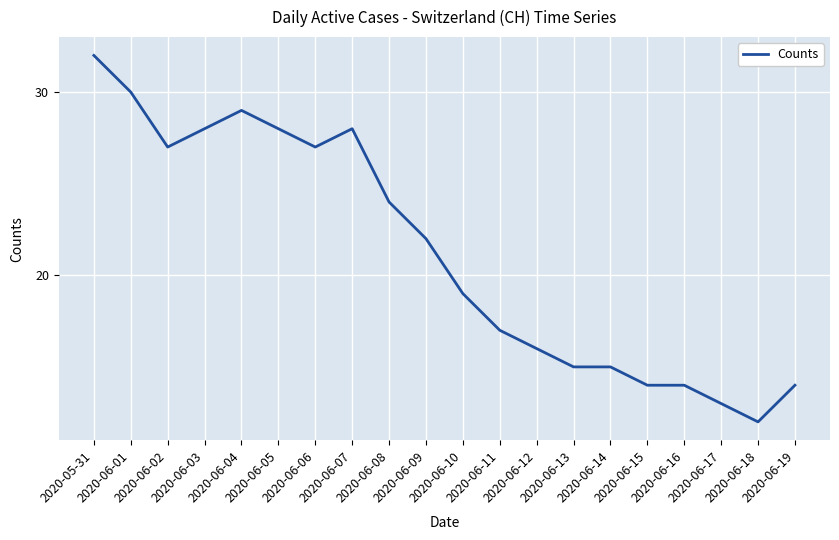

What is the maximum value shown in the chart?

32